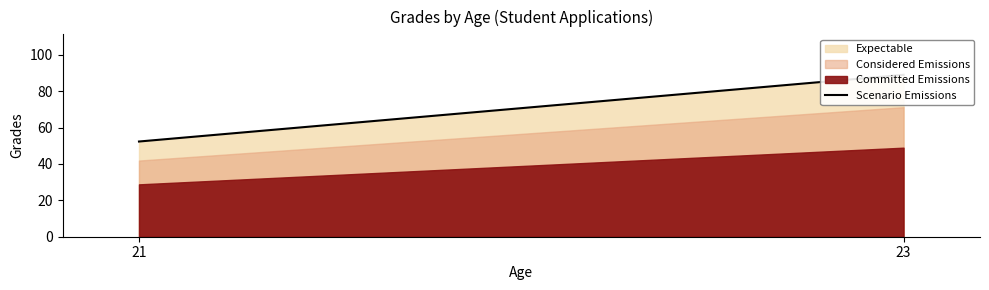

Reading right to left, extract all data points from this chart.

23=89.0	21=52.3